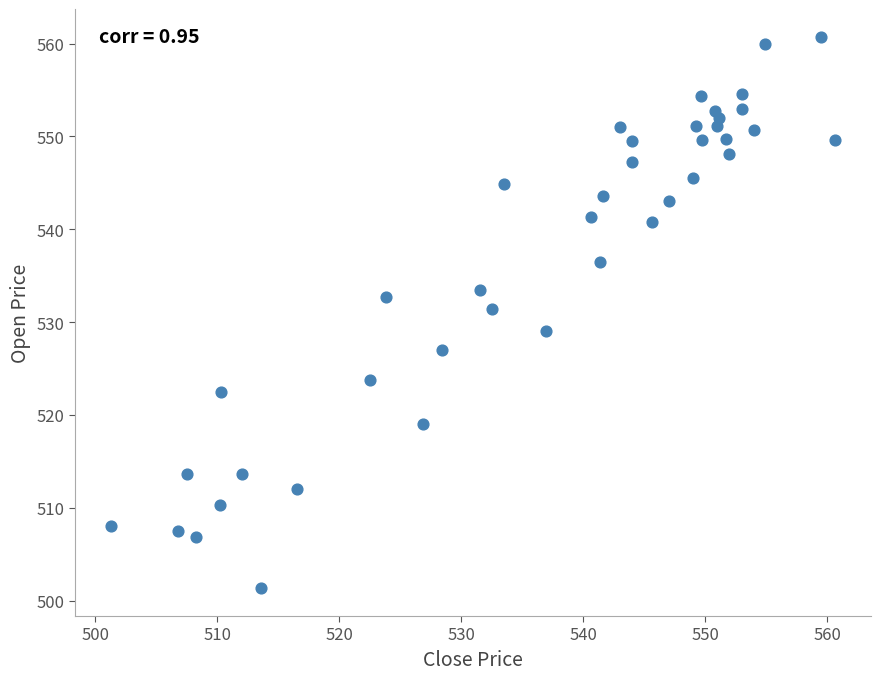

What is the range of Y values (max minus min)?

59.5